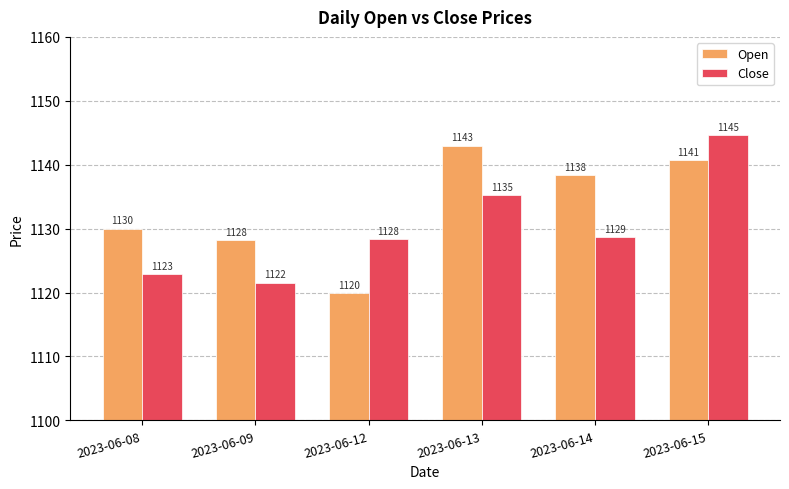

Which category has the lowest value in the Open series?

2023-06-12